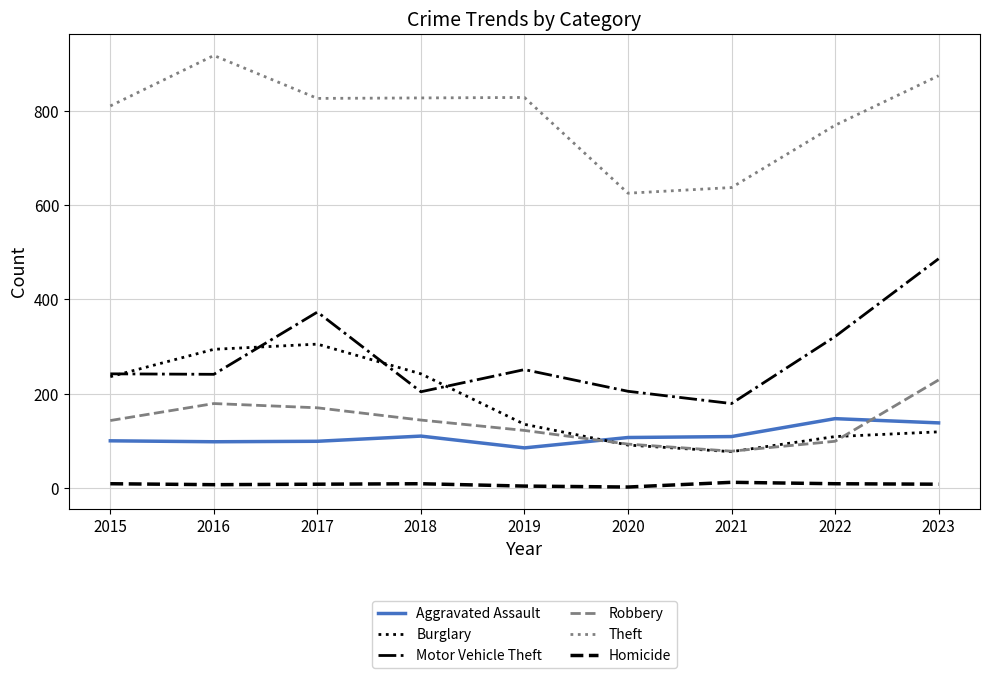

What is the minimum value for Aggravated Assault?

85